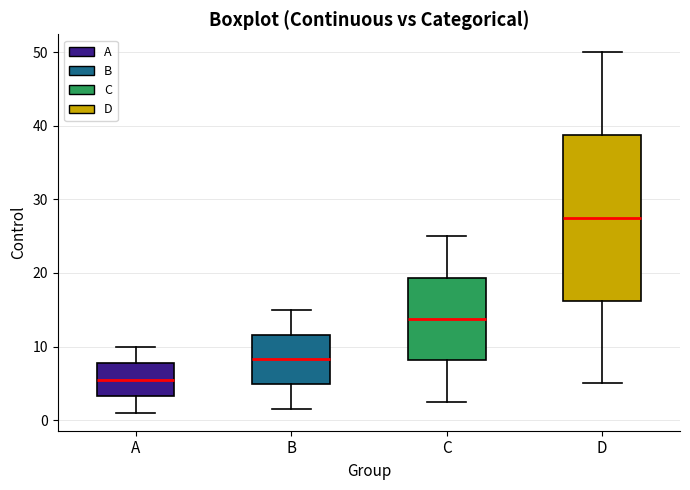

Reading left to right, read every box against the y-axis: the position of its median line, the range the box covers, and the ends of its whiskers. The values are not printed on the chart, so give them approximately, as read against the axis.

A: median 6, box 3 to 8, whiskers 1 to 10
B: median 8, box 5 to 12, whiskers 2 to 15
C: median 14, box 8 to 19, whiskers 3 to 25
D: median 28, box 16 to 39, whiskers 5 to 50